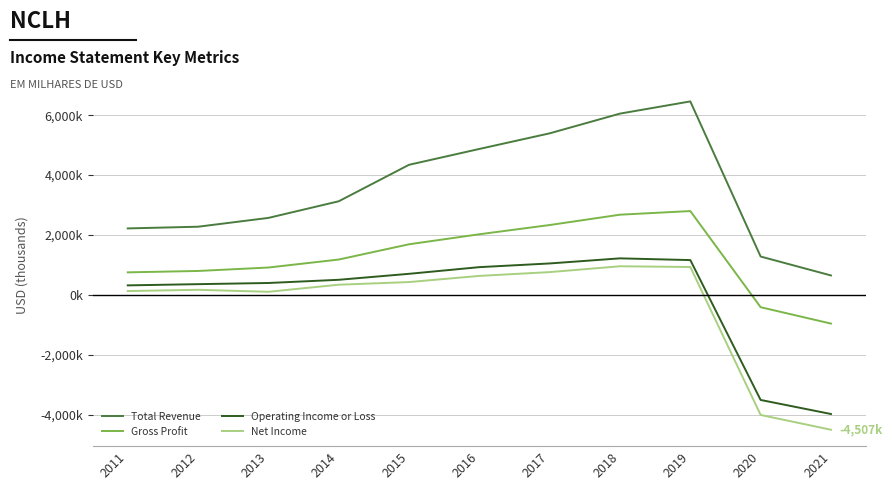

Is it true that Total Revenue equals 1859180 at 2020?

False